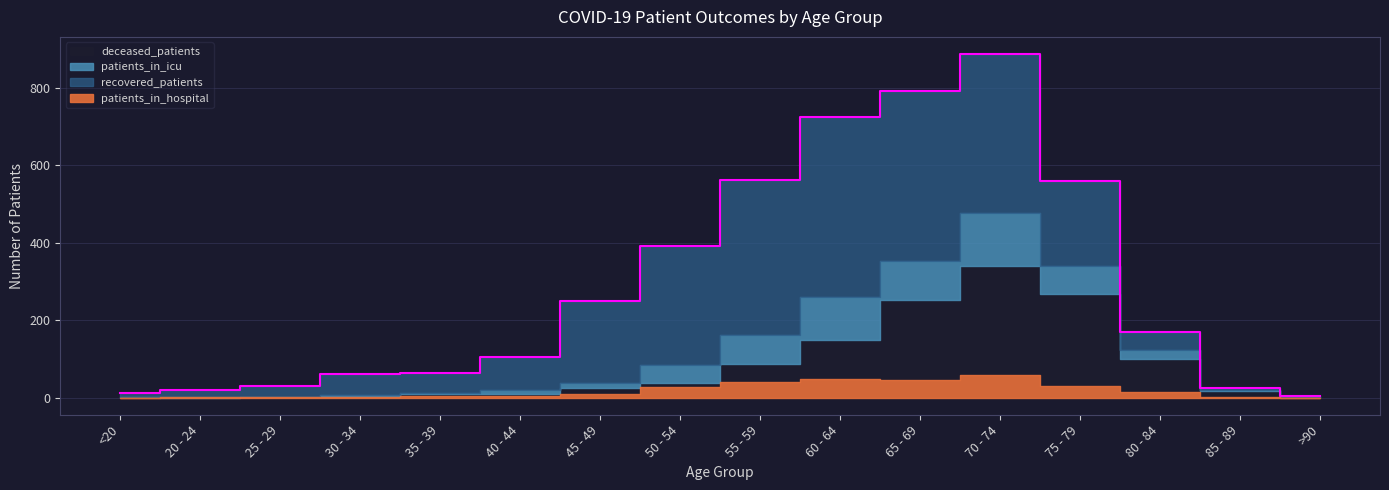

Rank the categories by patients_in_icu value from highest to lowest.

70 - 74, 60 - 64, 65 - 69, 55 - 59, 75 - 79, 50 - 54, 80 - 84, 45 - 49, 40 - 44, 30 - 34, 35 - 39, <20, 20 - 24, 85 - 89, 25 - 29, >90